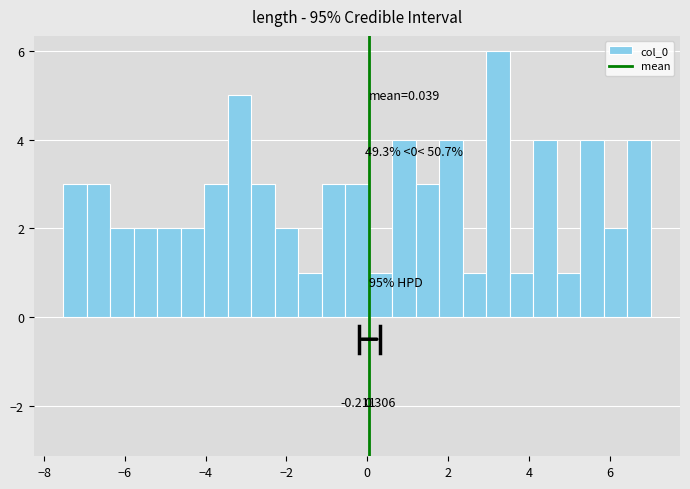

Around what value on the x-axis is the tallest bar? Give the approximate position of its centre, as read against the axis.

3.2